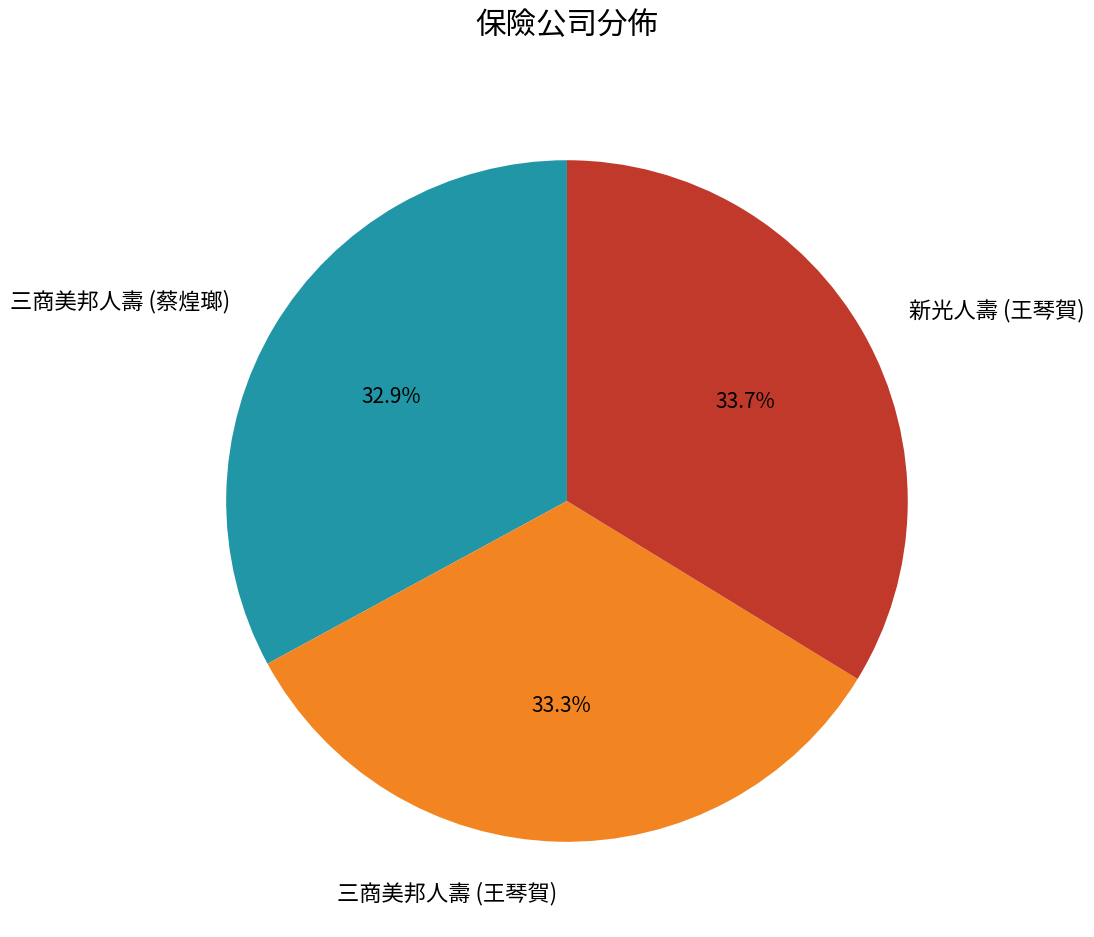

To the nearest percent, what is the combined percentage of 三商美邦人壽 (王琴賀) and 三商美邦人壽 (蔡煌瑯)?

66%